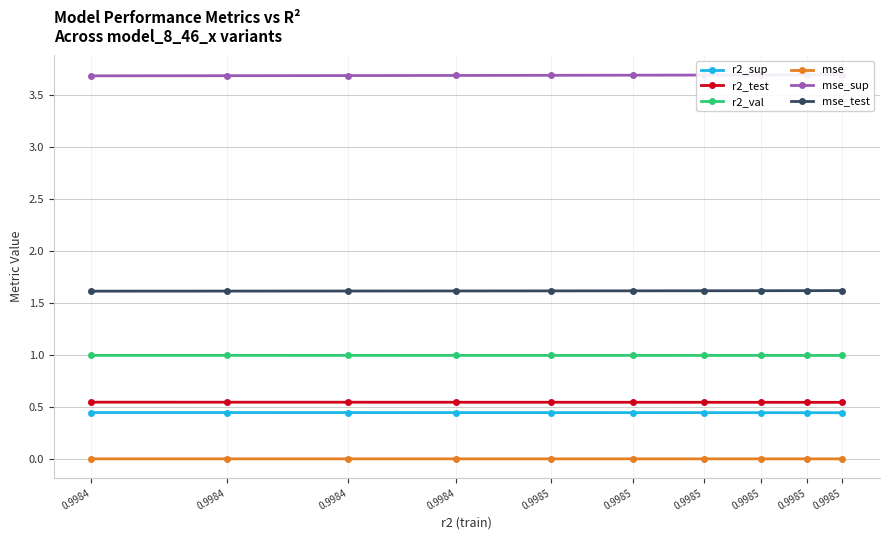

The value of mse at 0.9985 is 0.0. True or false?

False